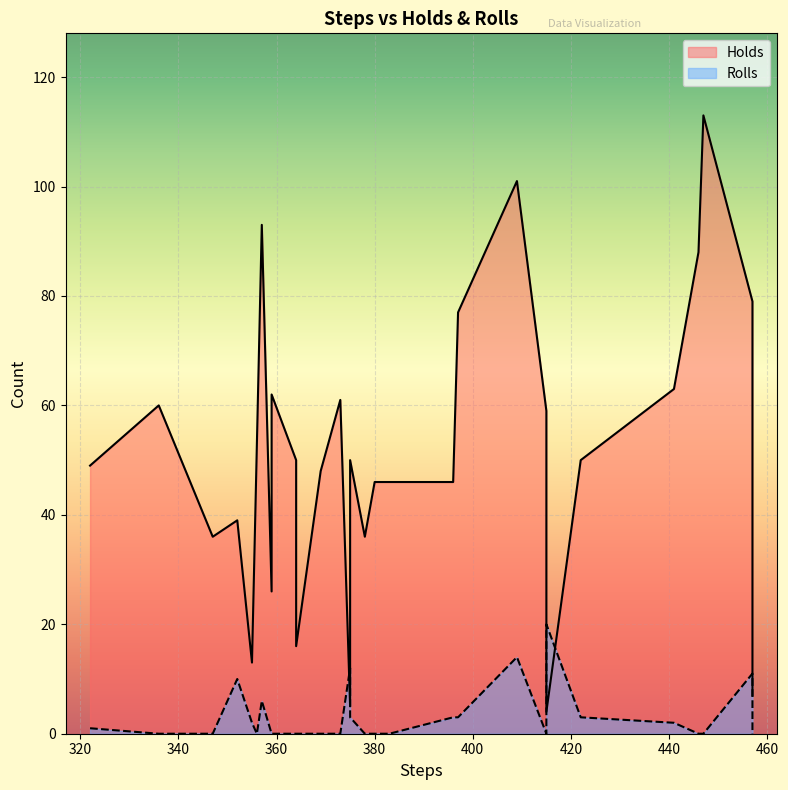

The value of Holds at 378 is 12. True or false?

False